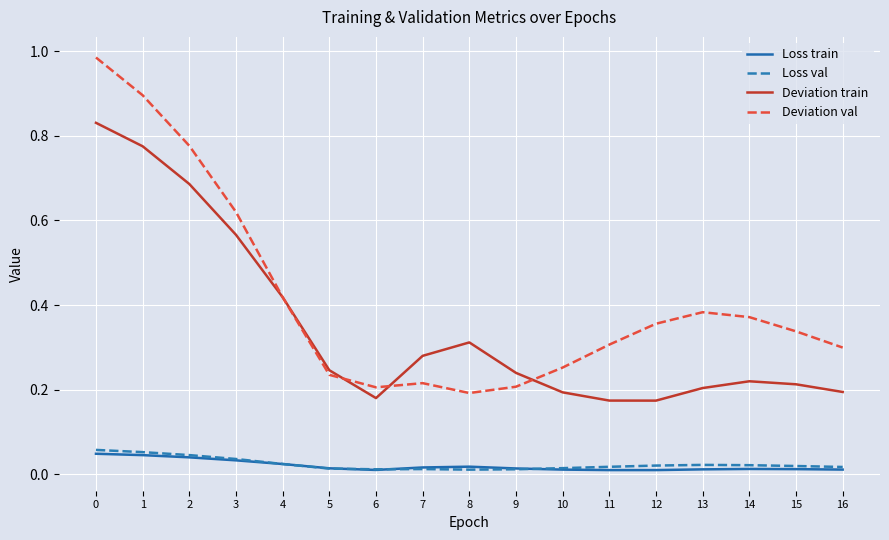

What is the total value across all series at 2?

1.5